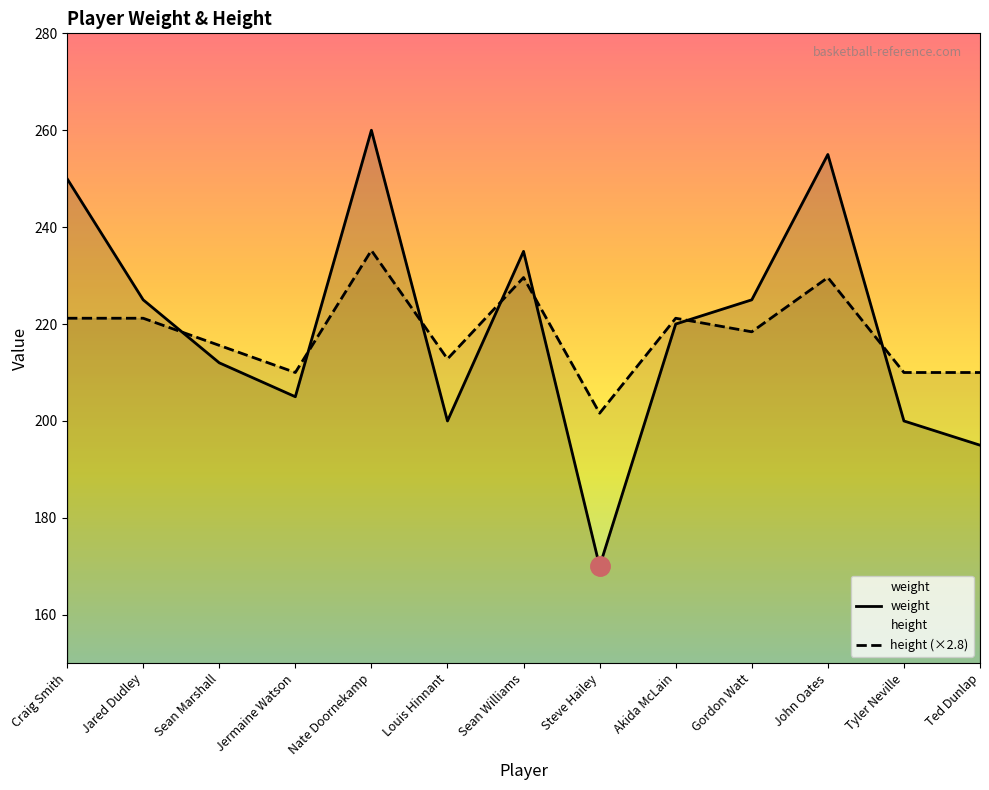

Reading left to right, what are all the values shown in this chart?

weight: 250.0	225.0	212.0	205.0	260.0	200.0	235.0	170.0	220.0	225.0	255.0	200.0	195.0
height: 221.2	221.2	215.6	210.0	235.2	212.8	229.6	201.6	221.2	218.4	229.6	210.0	210.0